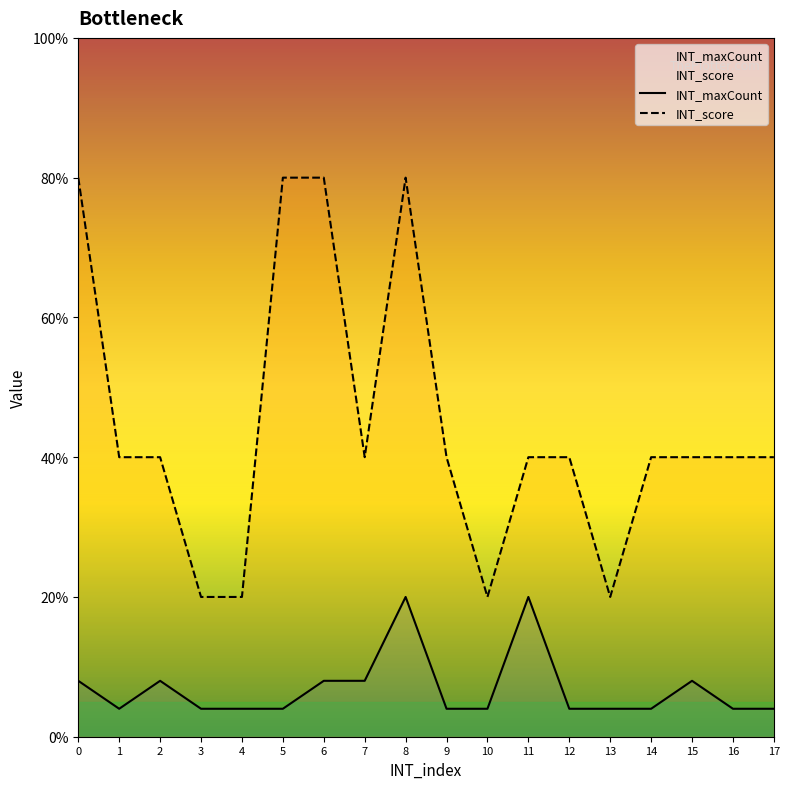

Reading left to right, transcribe all the data shown in this chart.

INT_maxCount: 2	1	2	1	1	1	2	2	5	1	1	5	1	1	1	2	1	1
INT_score: 20	10	10	5	5	20	20	10	20	10	5	10	10	5	10	10	10	10